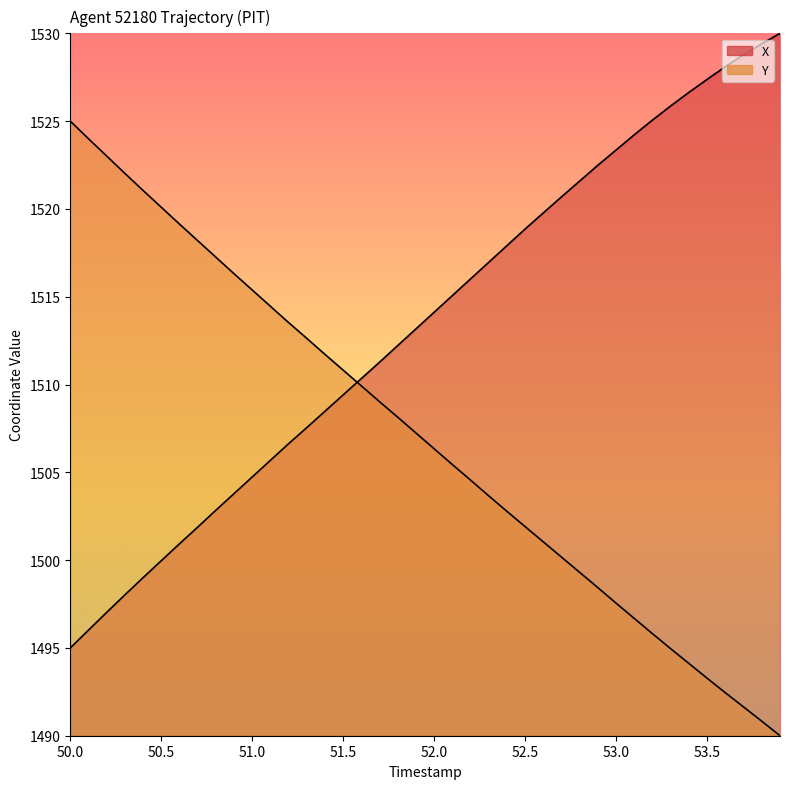

How many series are shown in this chart?

2